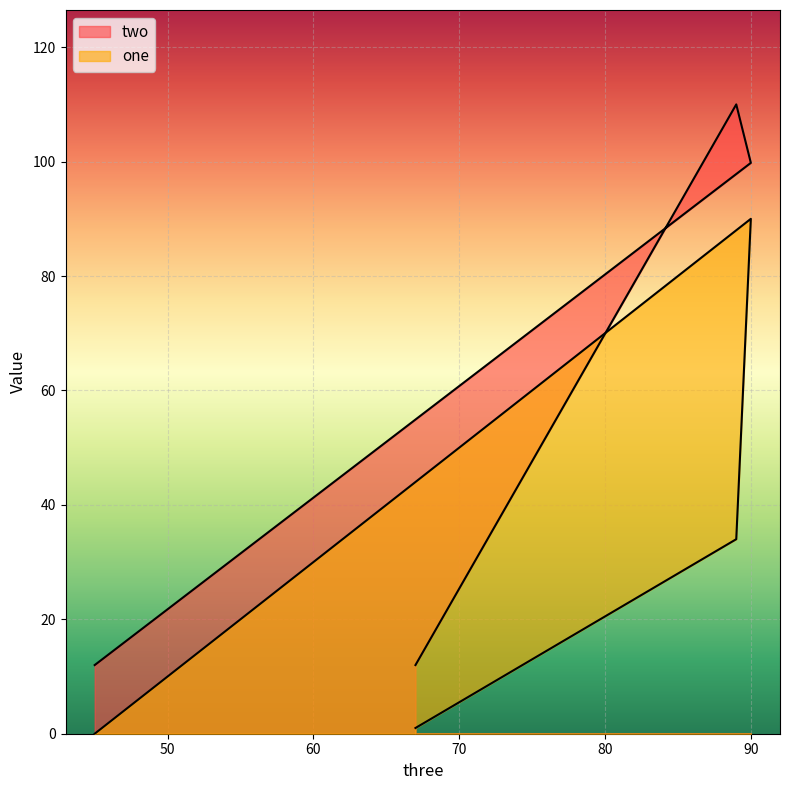

Is the value of two at 67 greater than the value of one at 89?

No